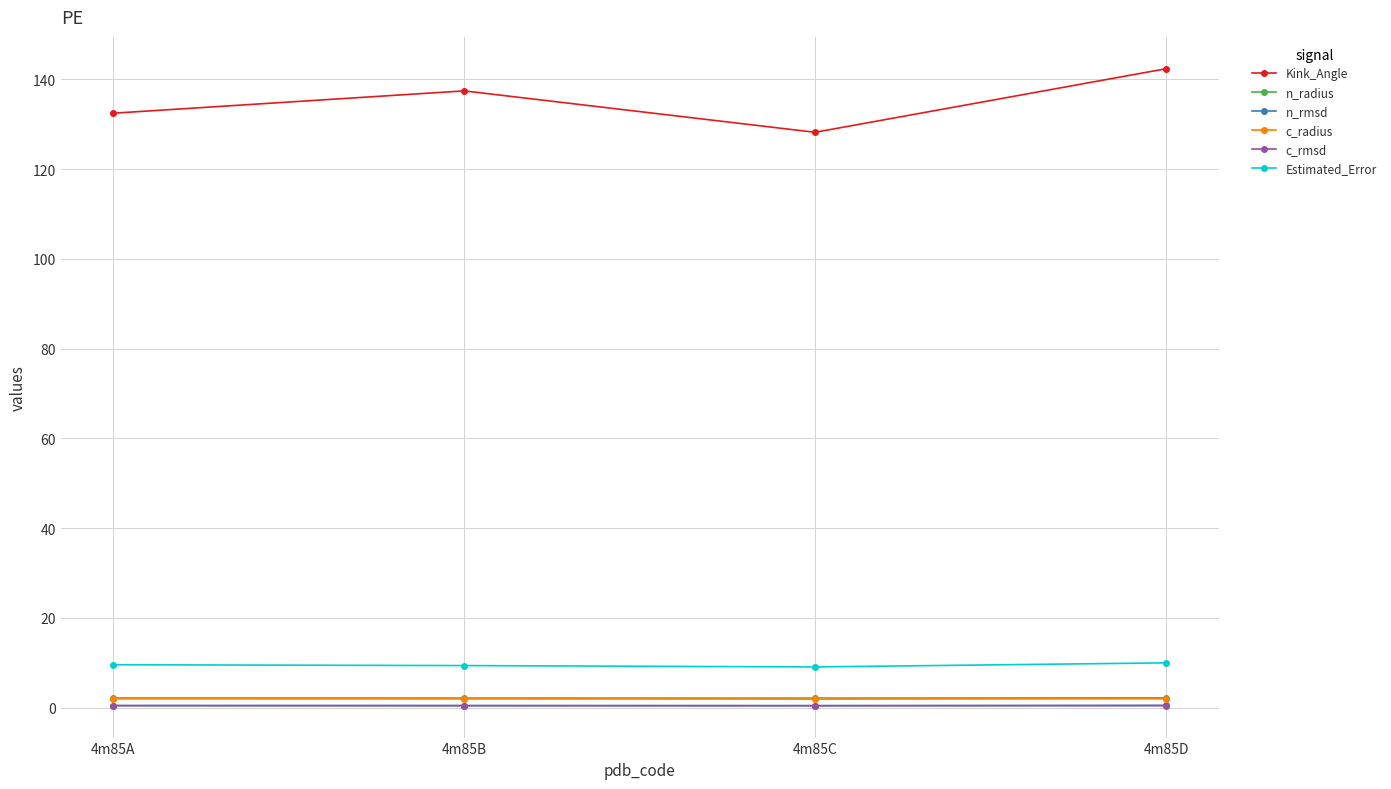

What is the highest value of the n_radius series?

2.2